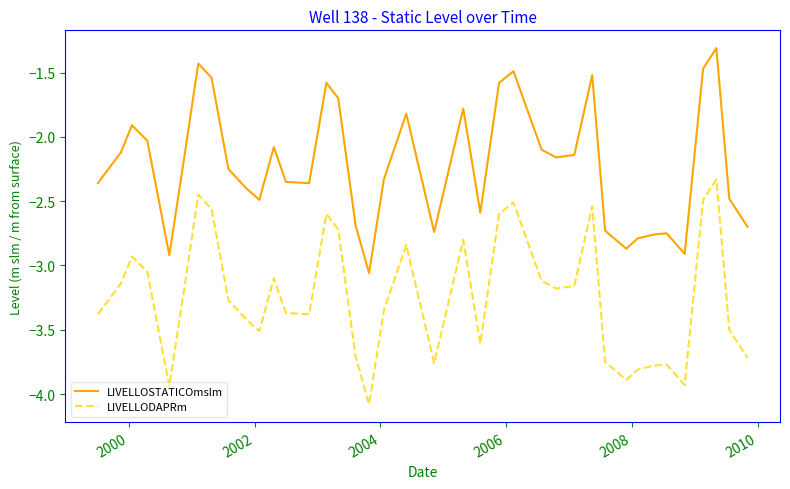

What is the smallest value displayed?

-4.1